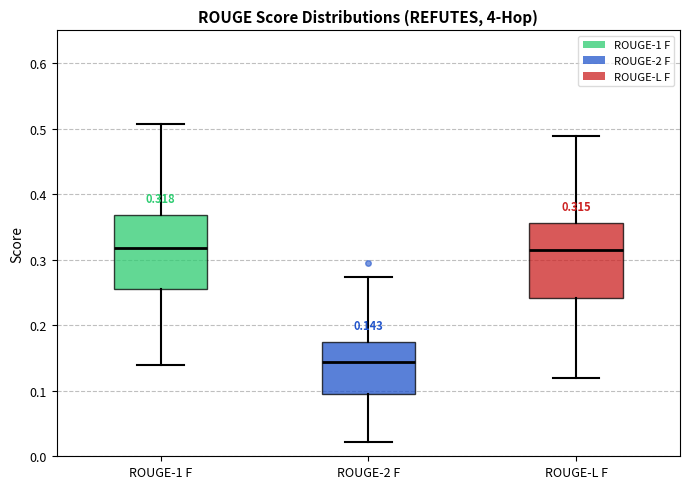

Which box's median line is the lowest?

ROUGE-2 F